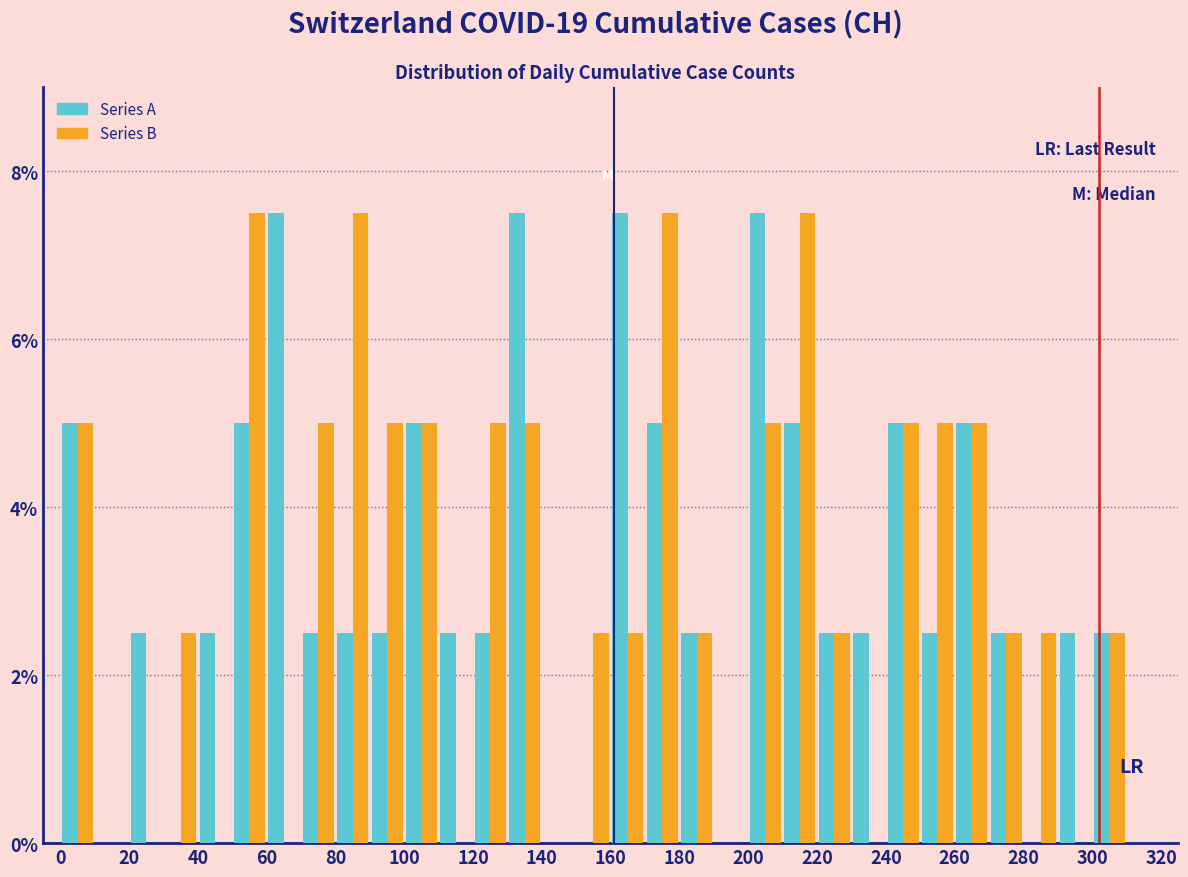

What is the height of the Series A bar covering 80 to 90 on the x-axis? The values are not printed on the chart, so give them approximately, as read against the axis.

2.6